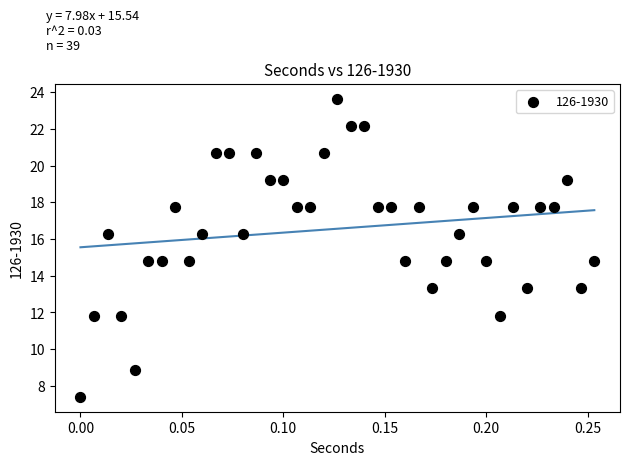

What is the range of X values (max minus min)?

0.3